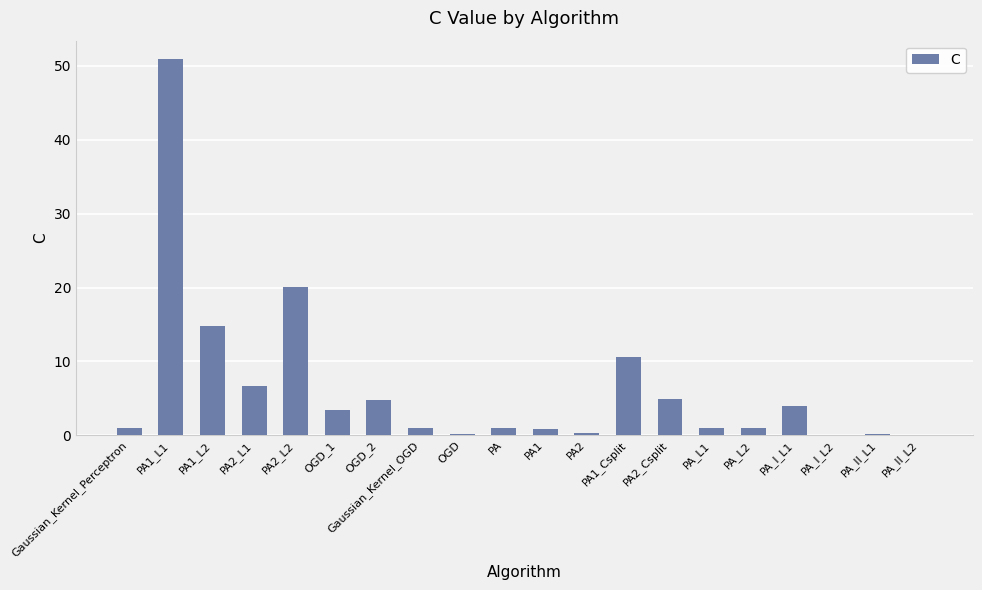

What is the maximum value shown in the chart?

50.9